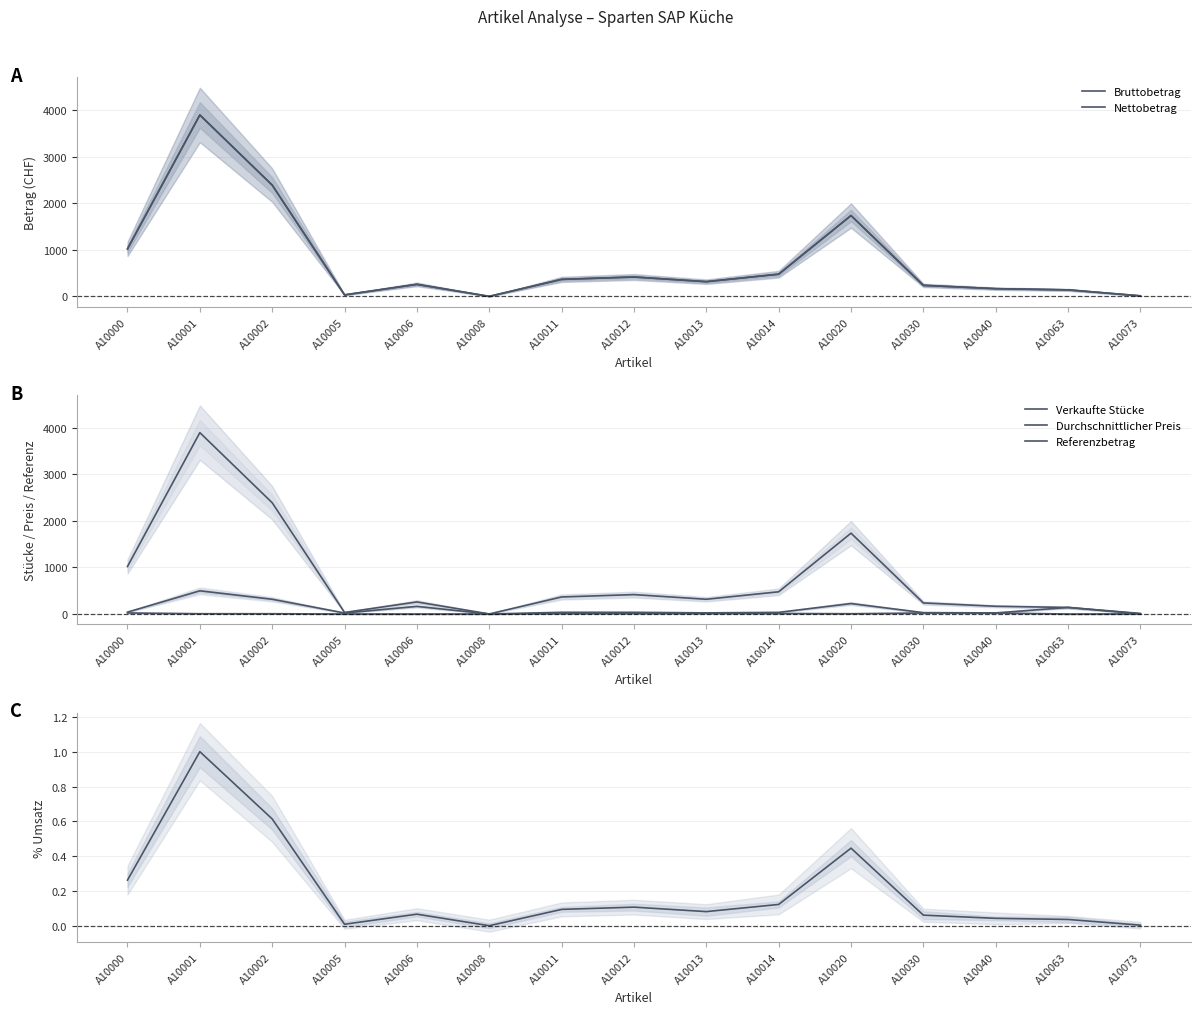

True or false: Nettobetrag and Tot %Umsatz intersect in this chart.

False